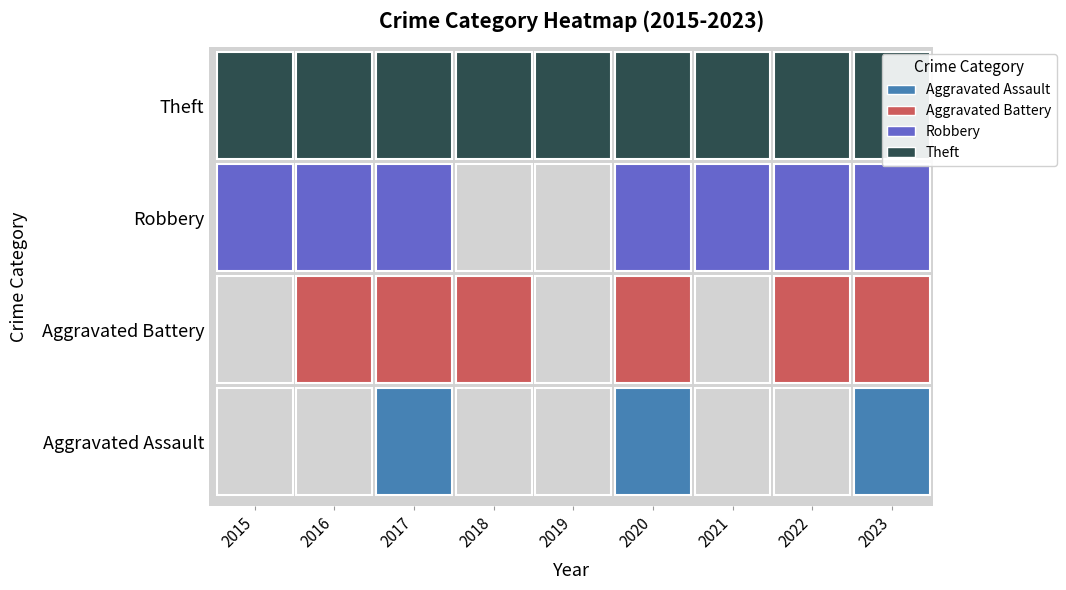

At which label does Theft first exceed 5?

2015